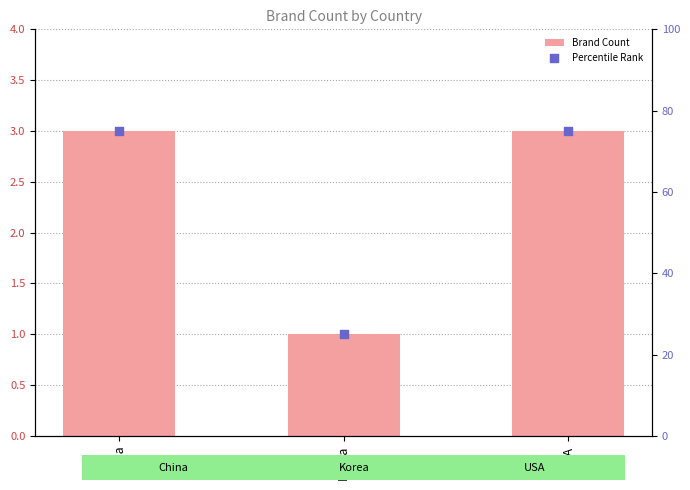

Which series has the largest total across all categories?

Percentile Rank